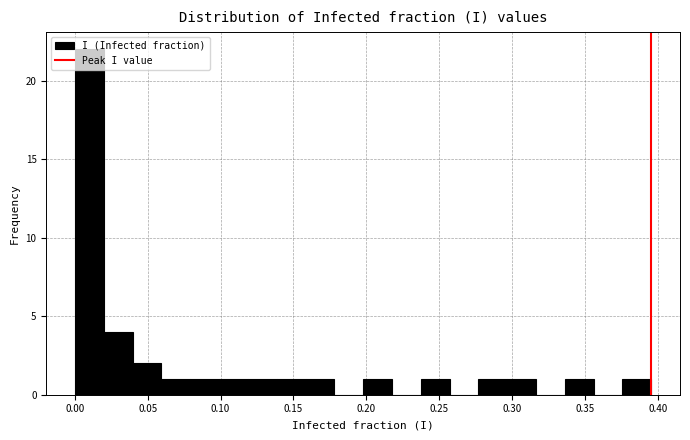

Around what value on the x-axis is the tallest bar? Give the approximate position of its centre, as read against the axis.

0.010